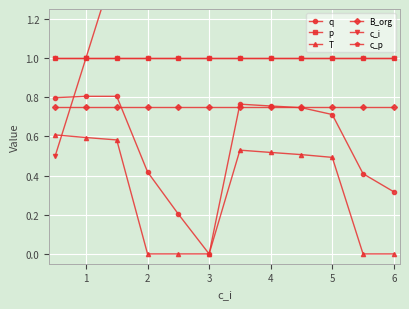

What is the greatest value displayed?

6.0